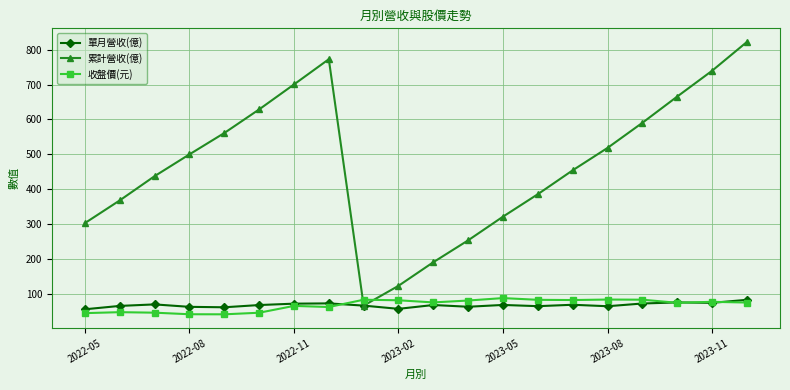

What is the lowest value of the 單月營收(億) series?

55.5